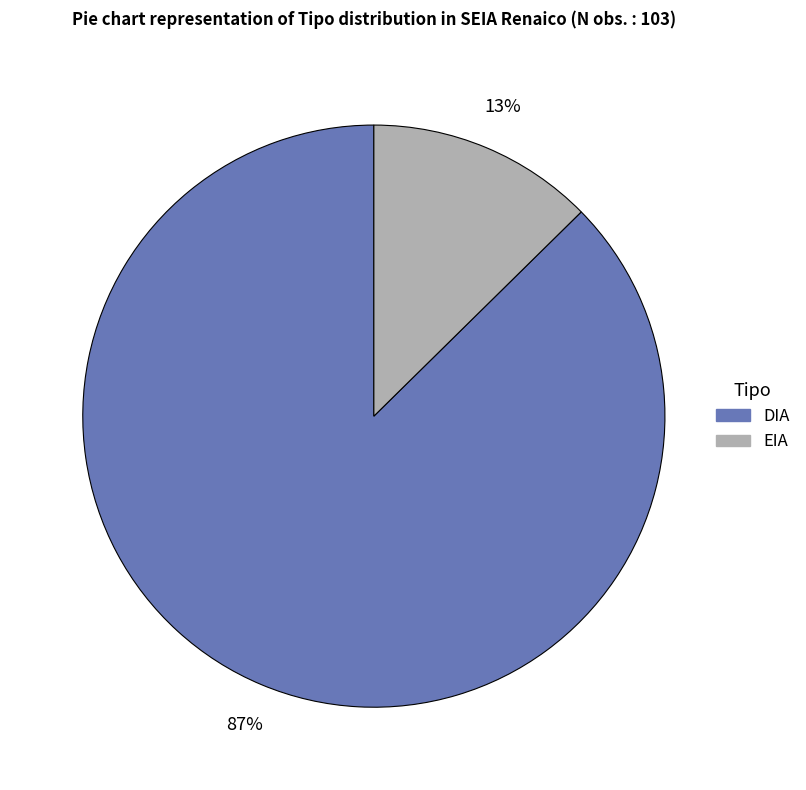

Which category accounts for the majority?

DIA